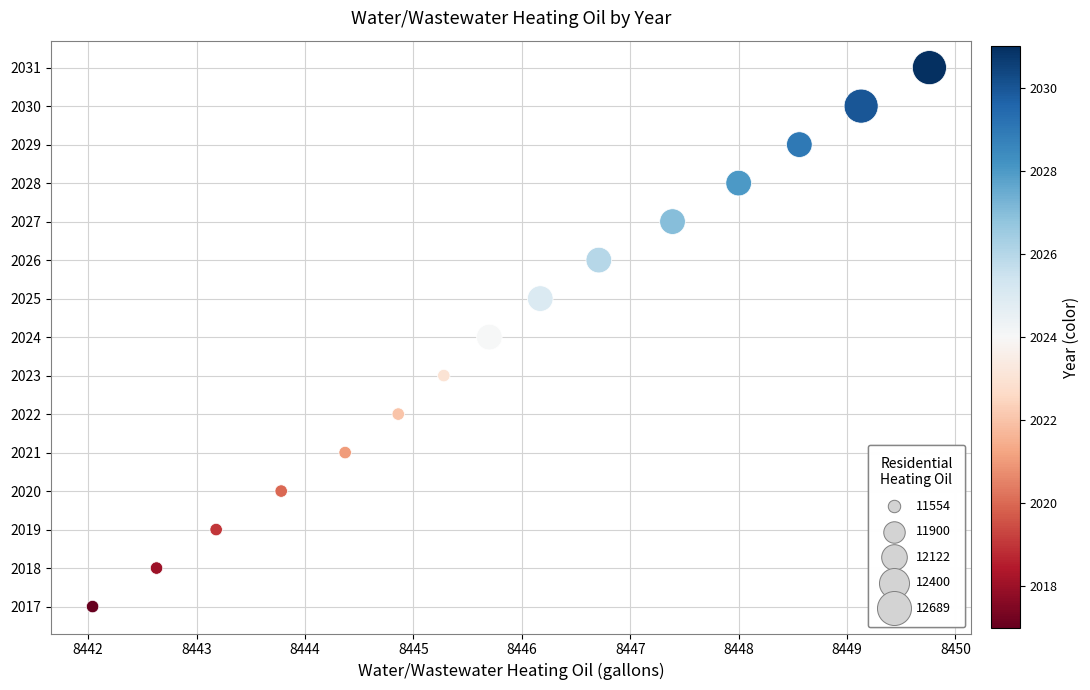

How many data points are displayed?

15